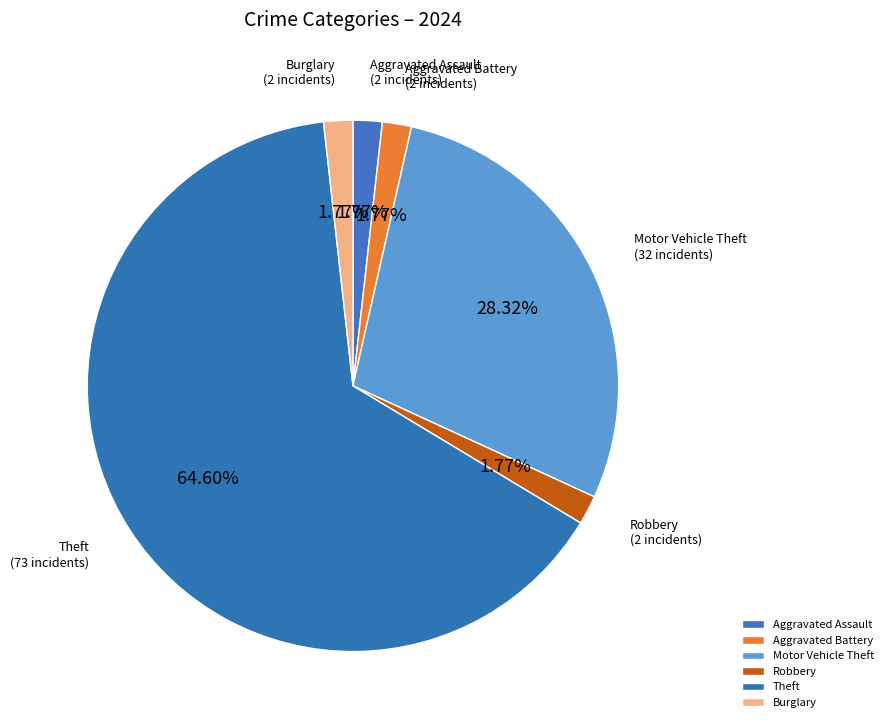

Between Theft and Motor Vehicle Theft, which is larger?

Theft